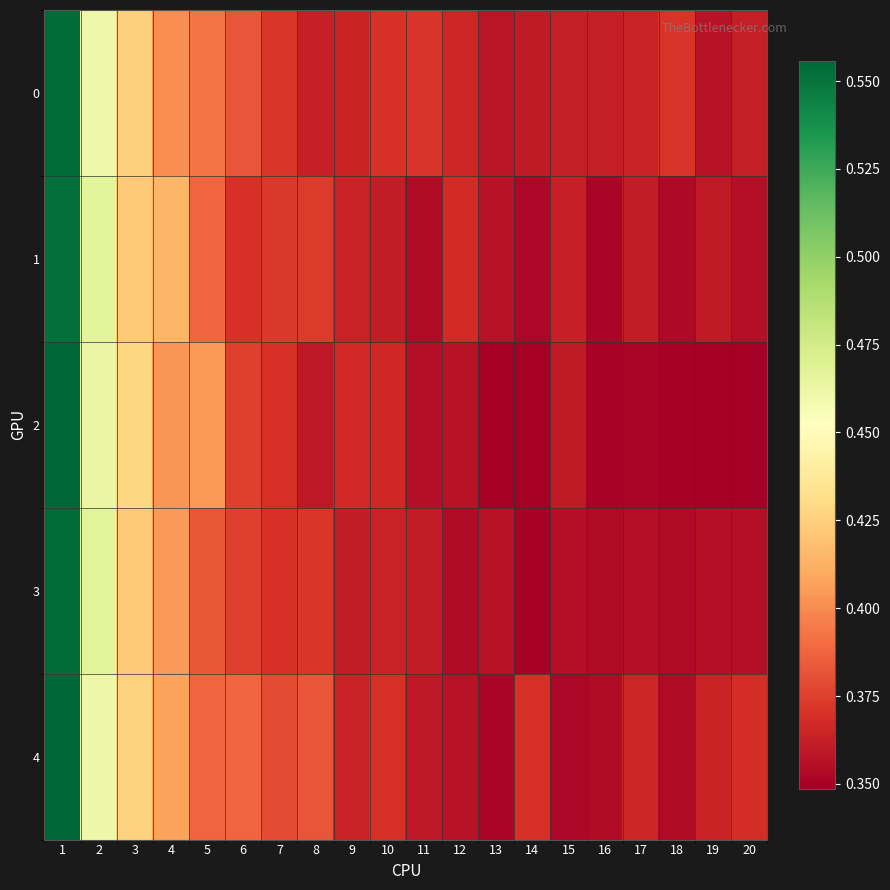

What is the greatest value displayed?

0.6